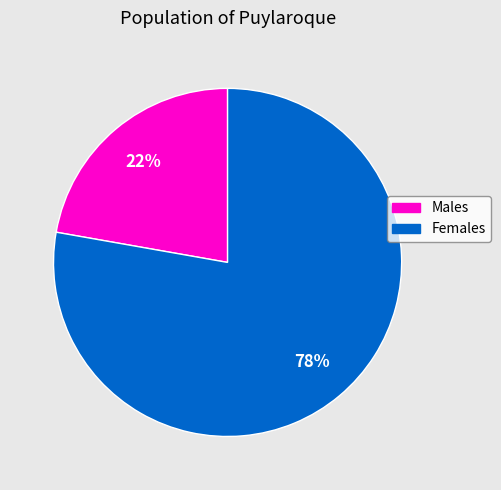

To the nearest percent, what is the difference between the largest and smallest slice percentages?

56%